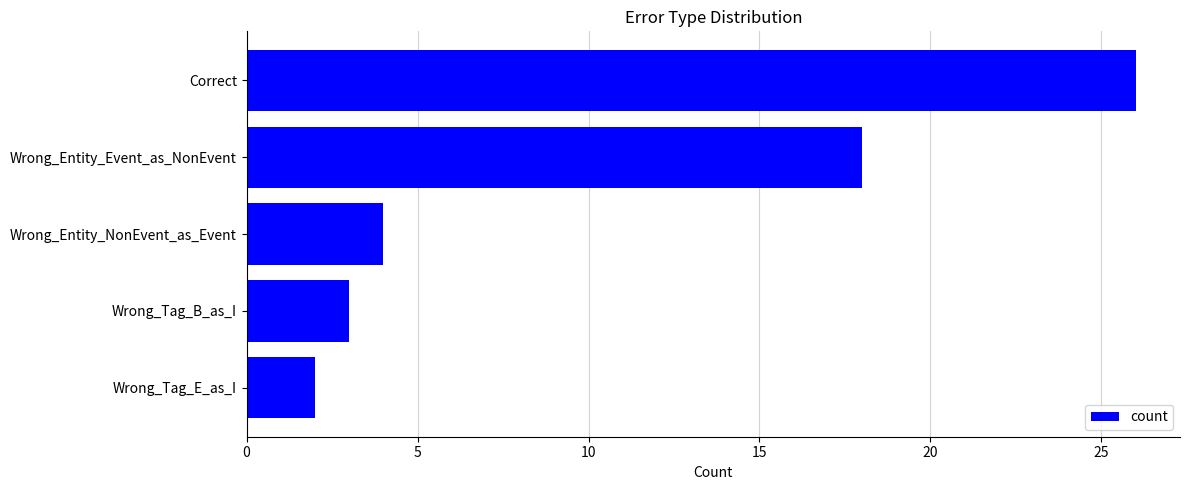

What is the ratio of the value at Correct to the value at Wrong_Entity_NonEvent_as_Event?

6.5